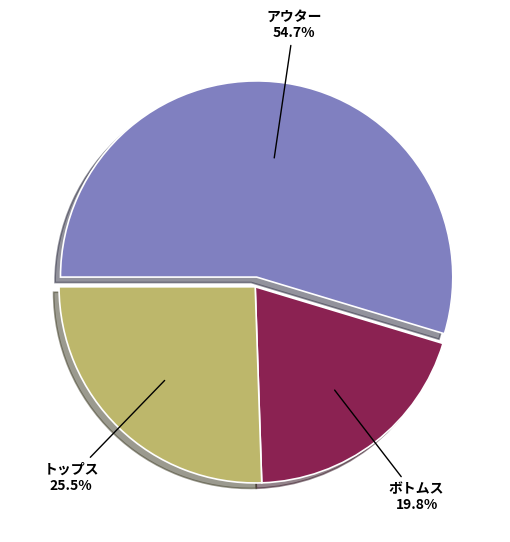

Does any single category account for the majority?

Yes